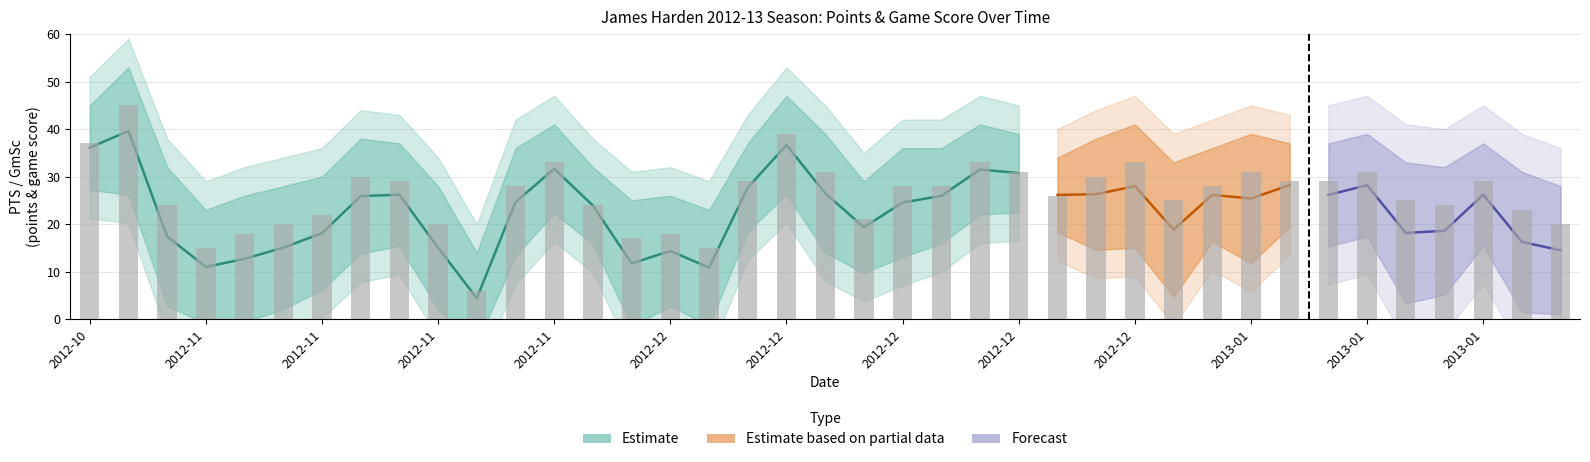

What is the value of the 1st bar from the left?

37